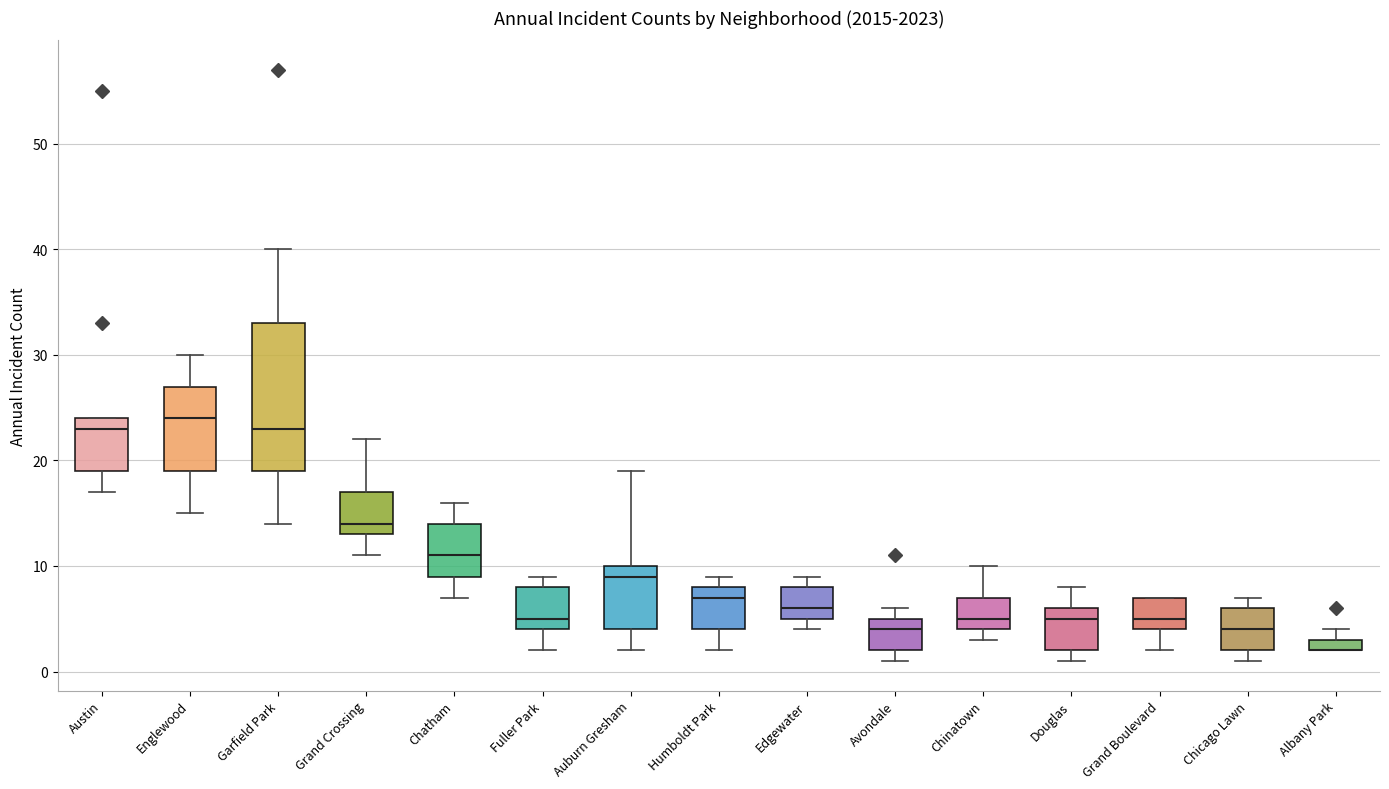

Where is the lower edge of the box for Grand Crossing on the y-axis? The values are not printed on the chart, so give them approximately, as read against the axis.

13